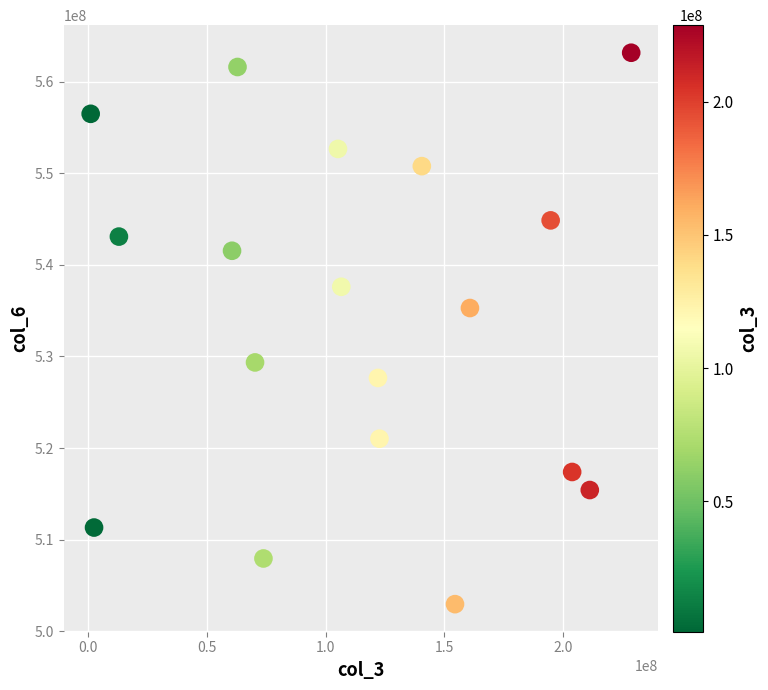

What Y value in the scatter plot is closest to 533053947?

535282833